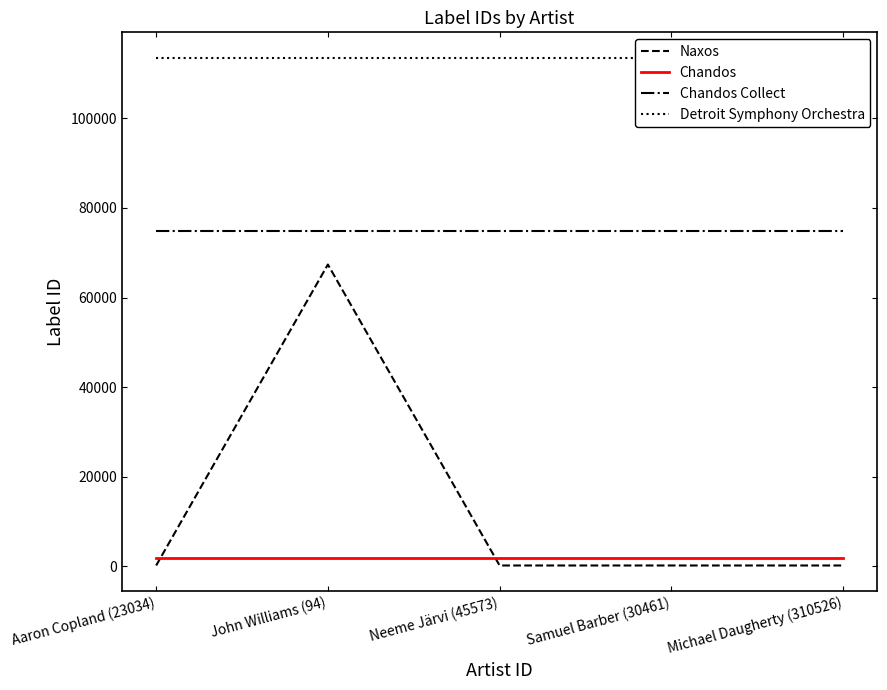

Which has a higher value, Samuel Barber (30461) or Neeme Järvi (45573)?

Samuel Barber (30461)